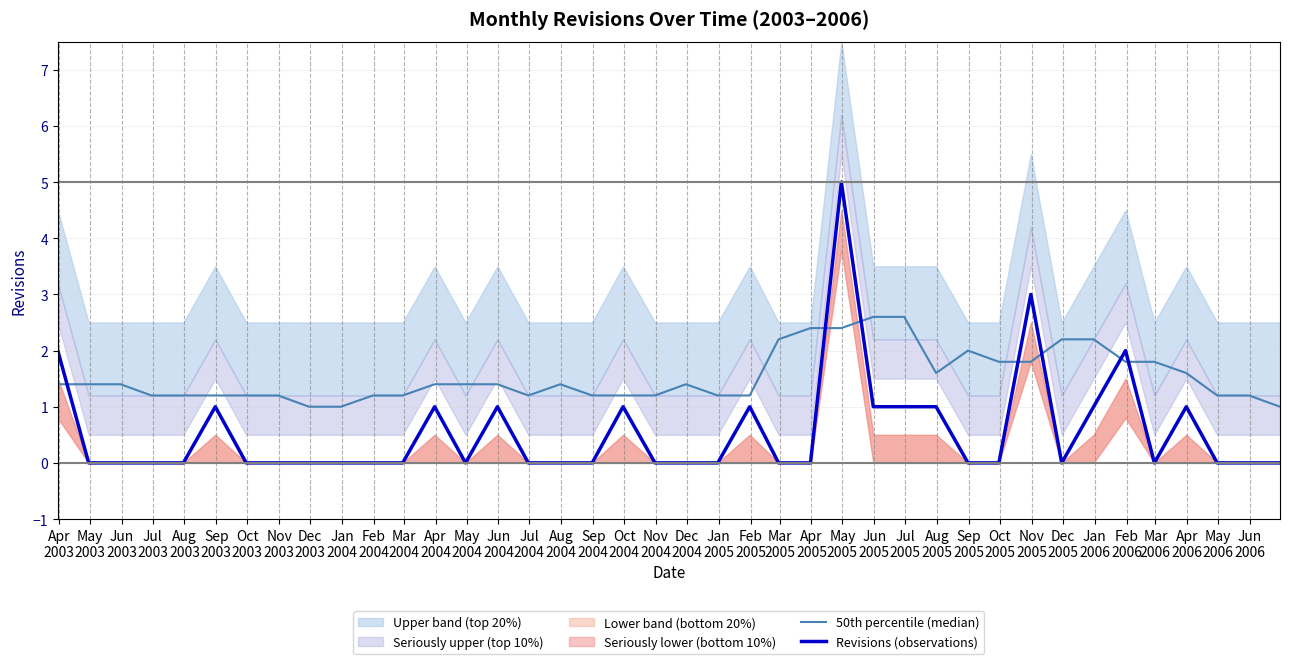

In Revisions (observations), how many points are lower than both neighbors (excluding endpoints)?

3